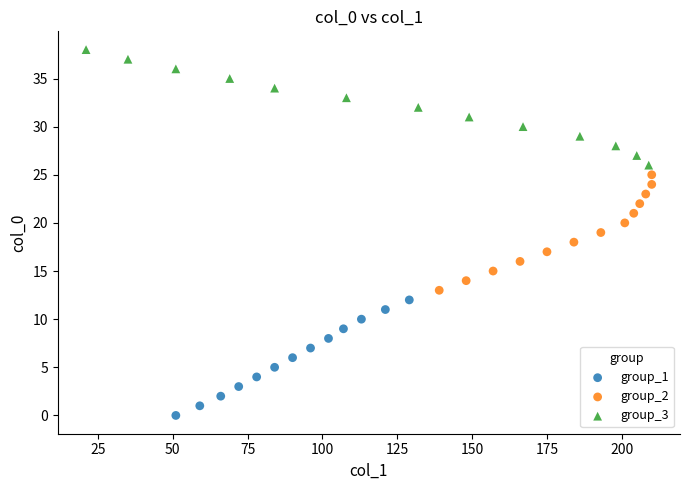

Which series contains the lowest Y value?

group_1